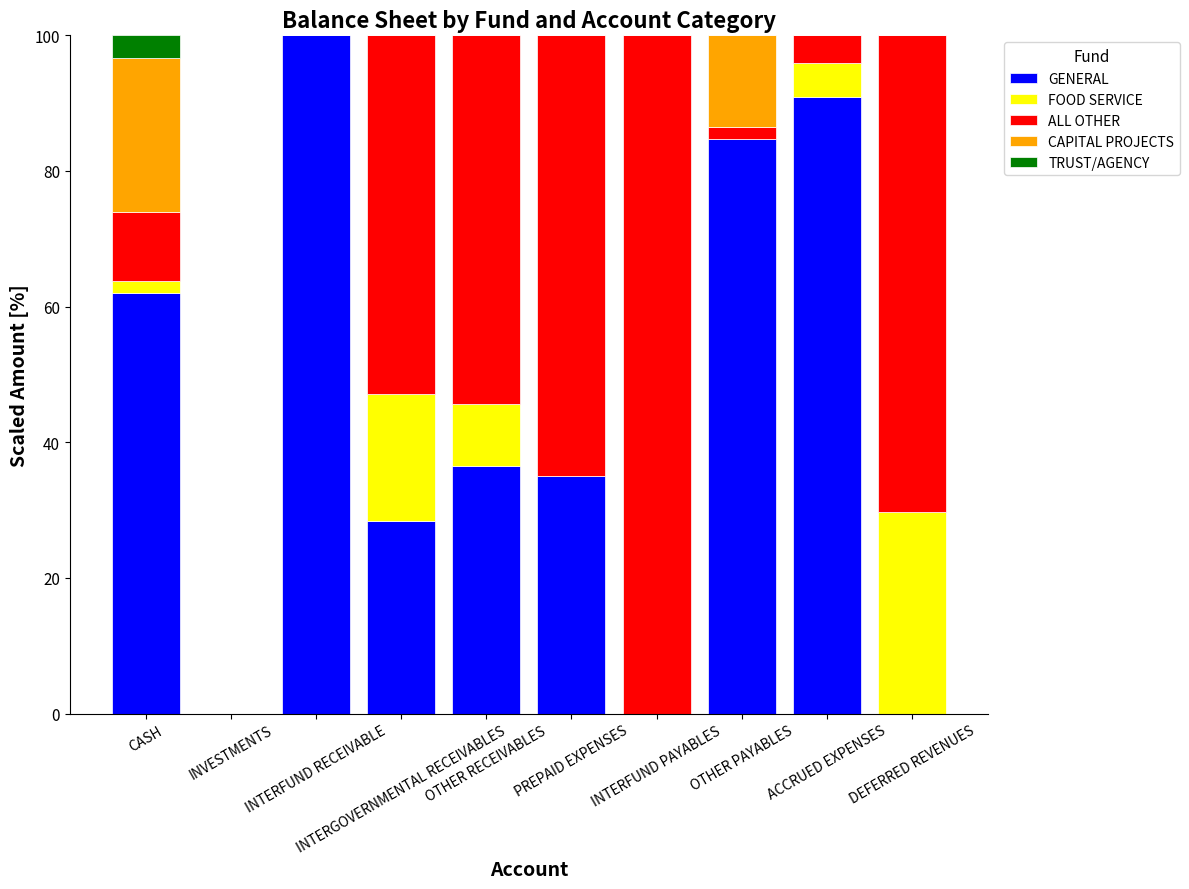

What is the highest value of the GENERAL series?

100.0